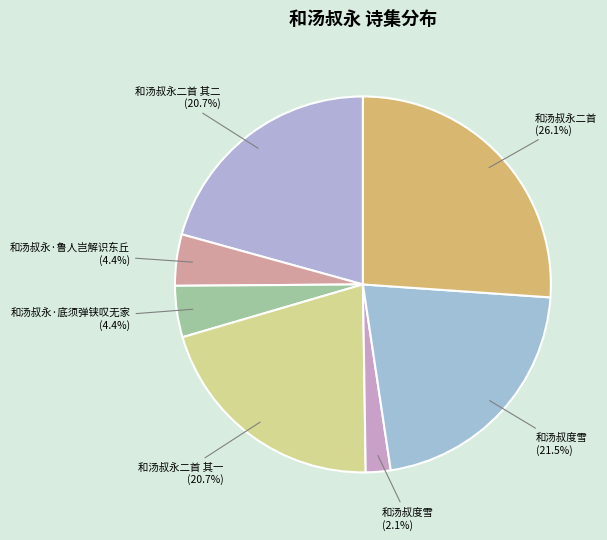

How many segments does this pie chart have?

7